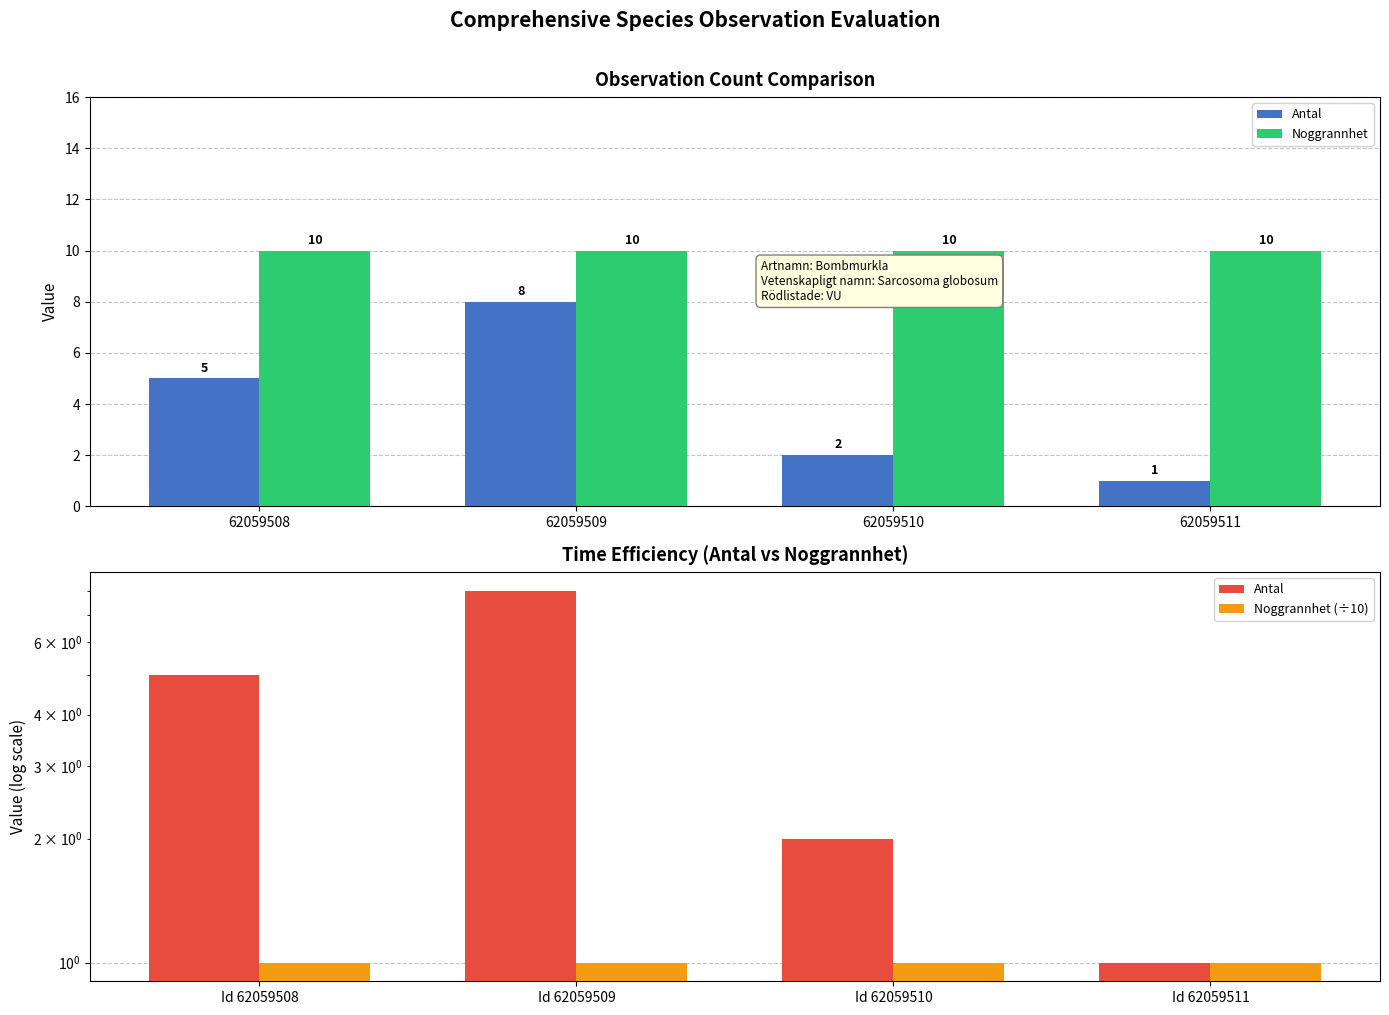

The Noggrannhet series shows 10 at 62059511. True or false?

True